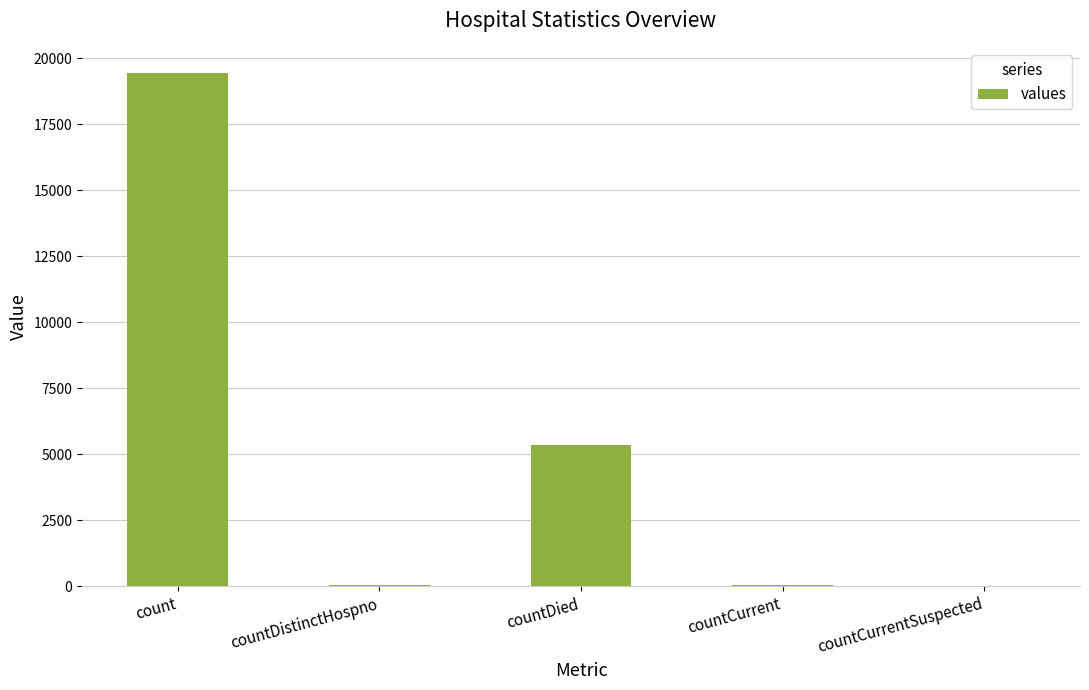

Is it true that the value at countDistinctHospno is 38?

True